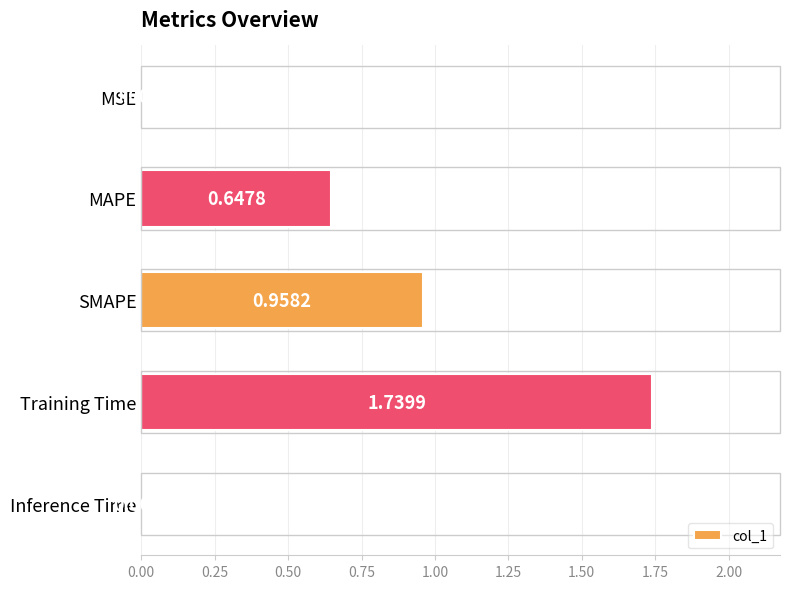

Where is the data nearest to the value 0?

MSE